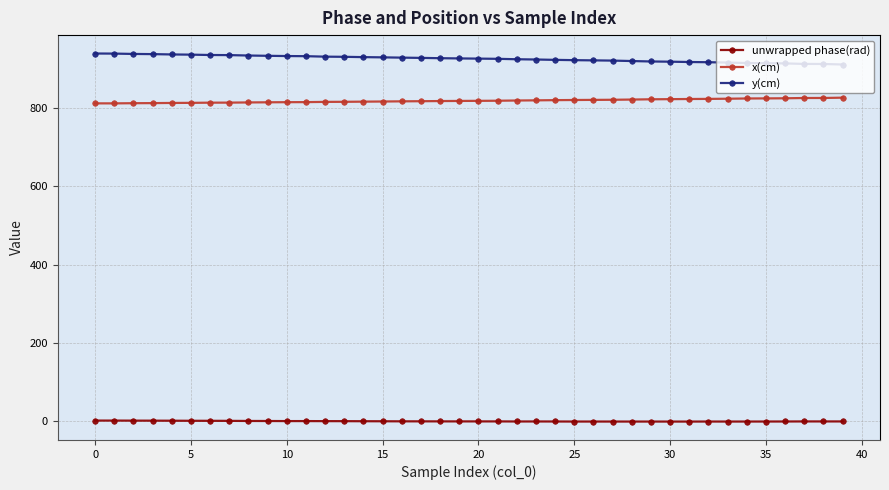

True or false: y(cm) and x(cm) cross at least once.

False